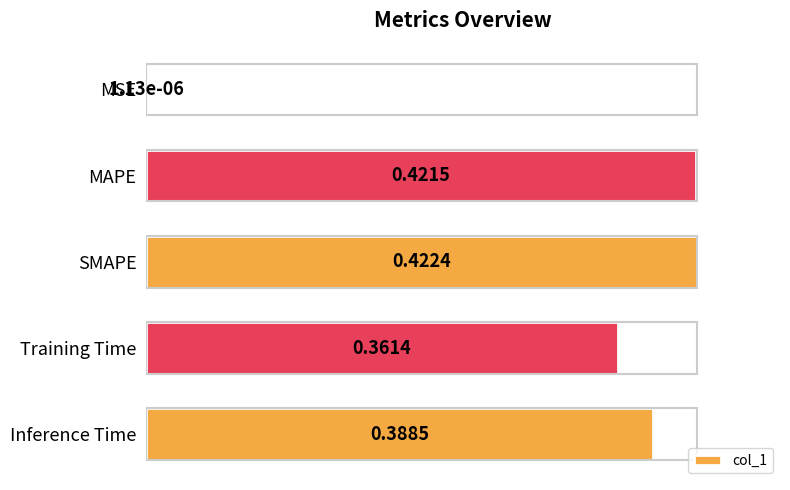

Are the bars horizontal?

Yes